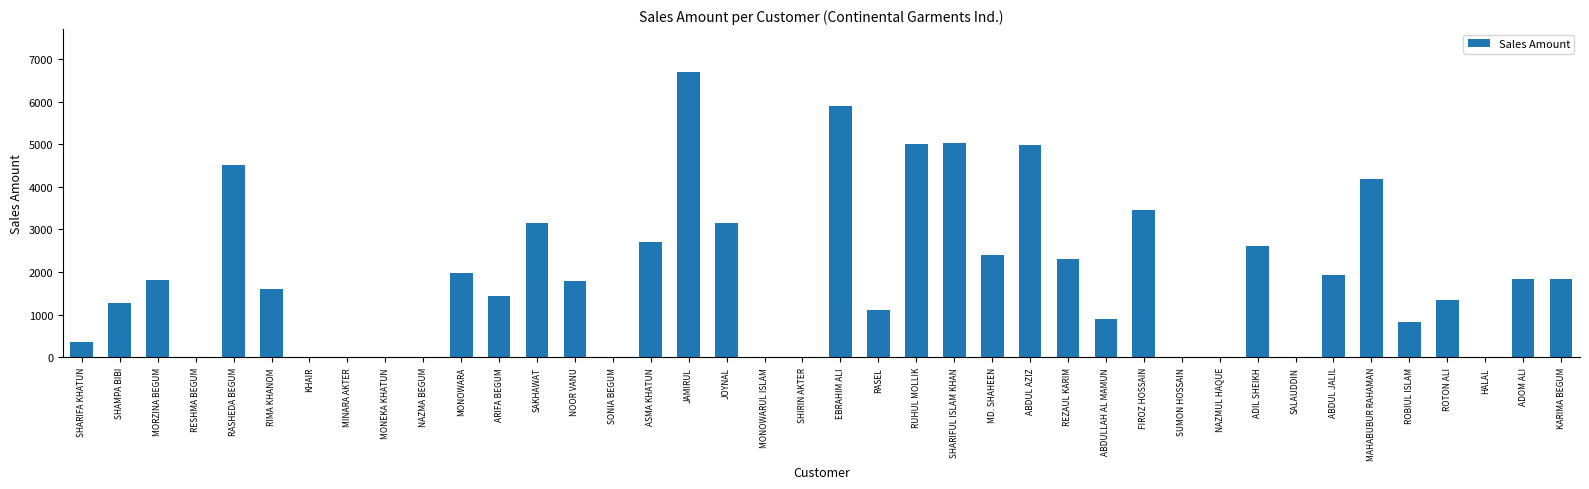

What is the change in value from MONOWARA to REZAUL KARIM?

+334